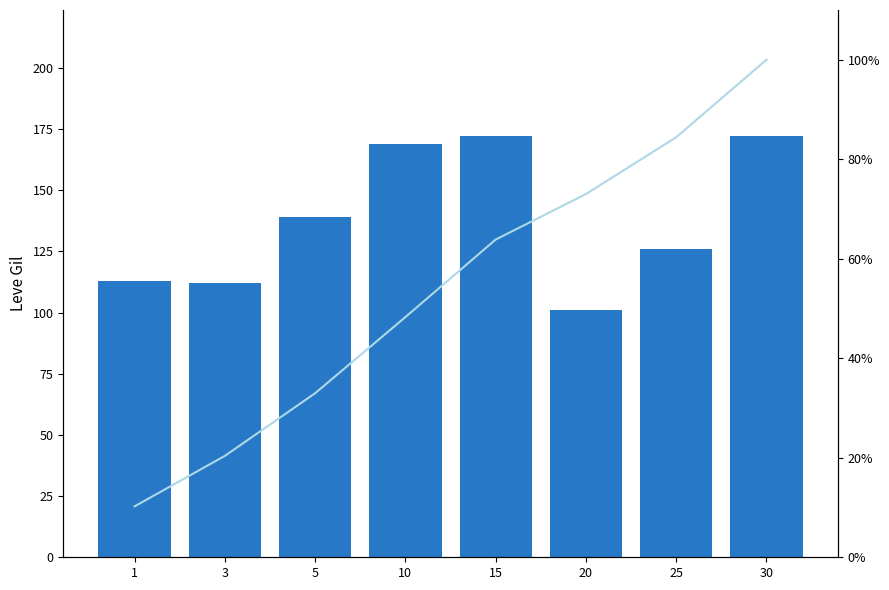

What is the approximate value of Cumulative % at 25?

84.4